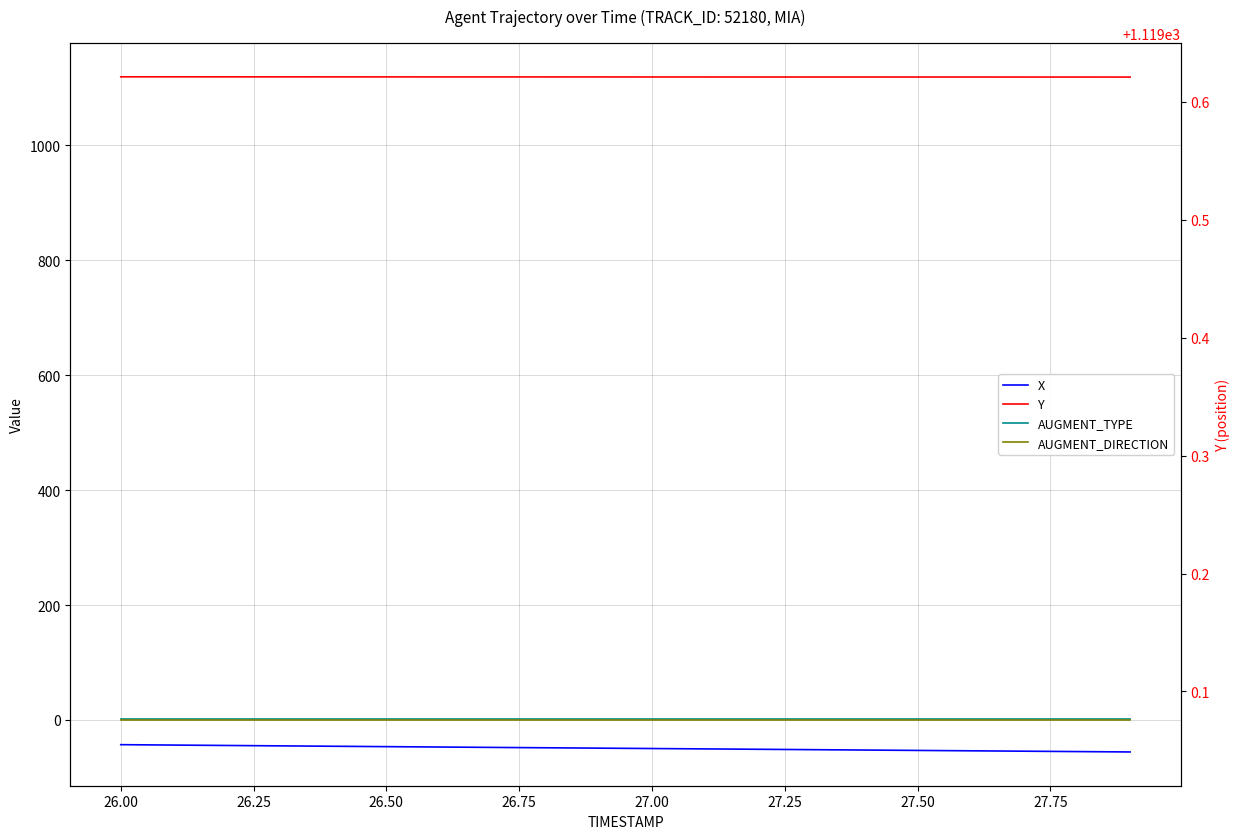

Reading left to right, extract all data points from this chart.

X: -43.1	-43.9	-44.6	-45.2	-45.9	-46.6	-47.3	-47.9	-48.6	-49.2	-49.9	-50.5	-51.2	-51.8	-52.5	-53.2	-53.8	-54.5	-55.2	-55.9
Y: 1119.5	1119.5	1119.5	1119.5	1119.4	1119.4	1119.4	1119.3	1119.3	1119.3	1119.3	1119.2	1119.2	1119.2	1119.2	1119.2	1119.2	1119.2	1119.1	1119.1
AUGMENT_TYPE: 1.0	1.0	1.0	1.0	1.0	1.0	1.0	1.0	1.0	1.0	1.0	1.0	1.0	1.0	1.0	1.0	1.0	1.0	1.0	1.0
AUGMENT_DIRECTION: 0.0	0.0	0.0	0.0	0.0	0.0	0.0	0.0	0.0	0.0	0.0	0.0	0.0	0.0	0.0	0.0	0.0	0.0	0.0	0.0